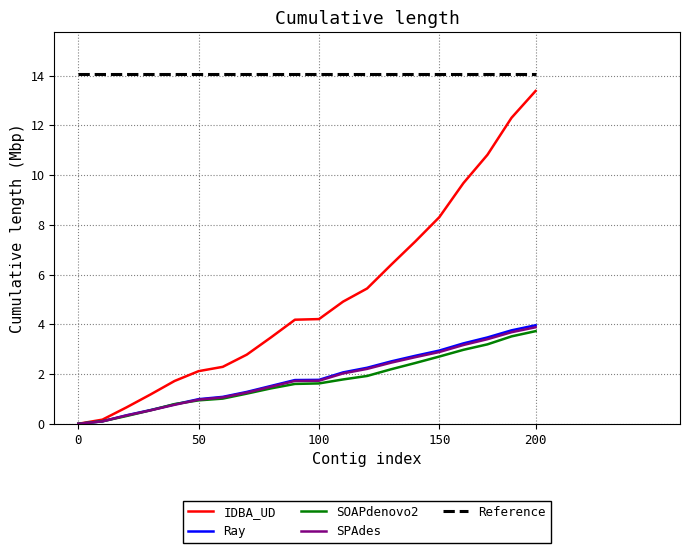

What are all the series names shown in the legend?

IDBA_UD, Ray, SOAPdenovo2, SPAdes, Reference